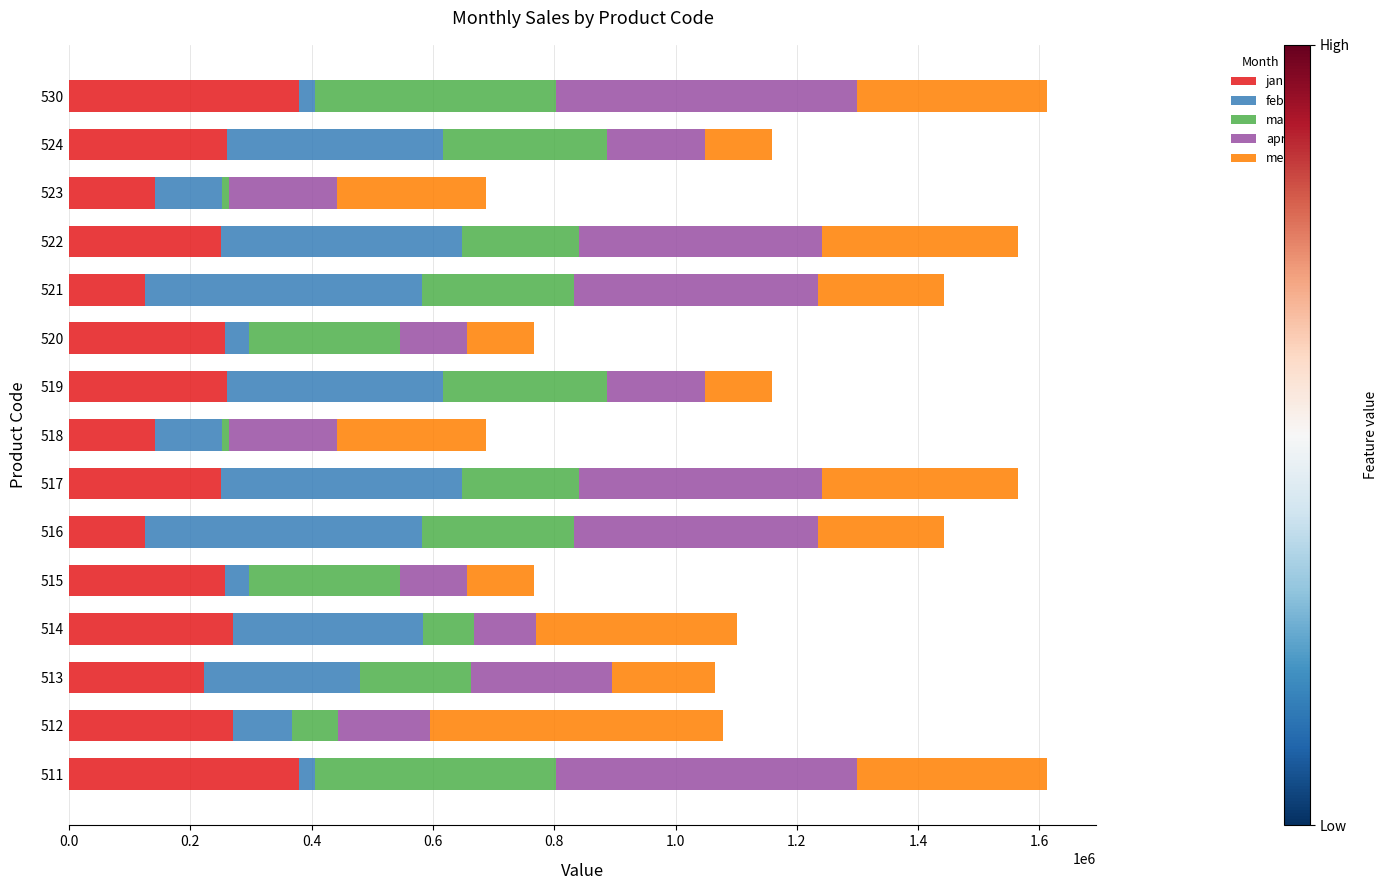

What is the minimum value for jan?

124700